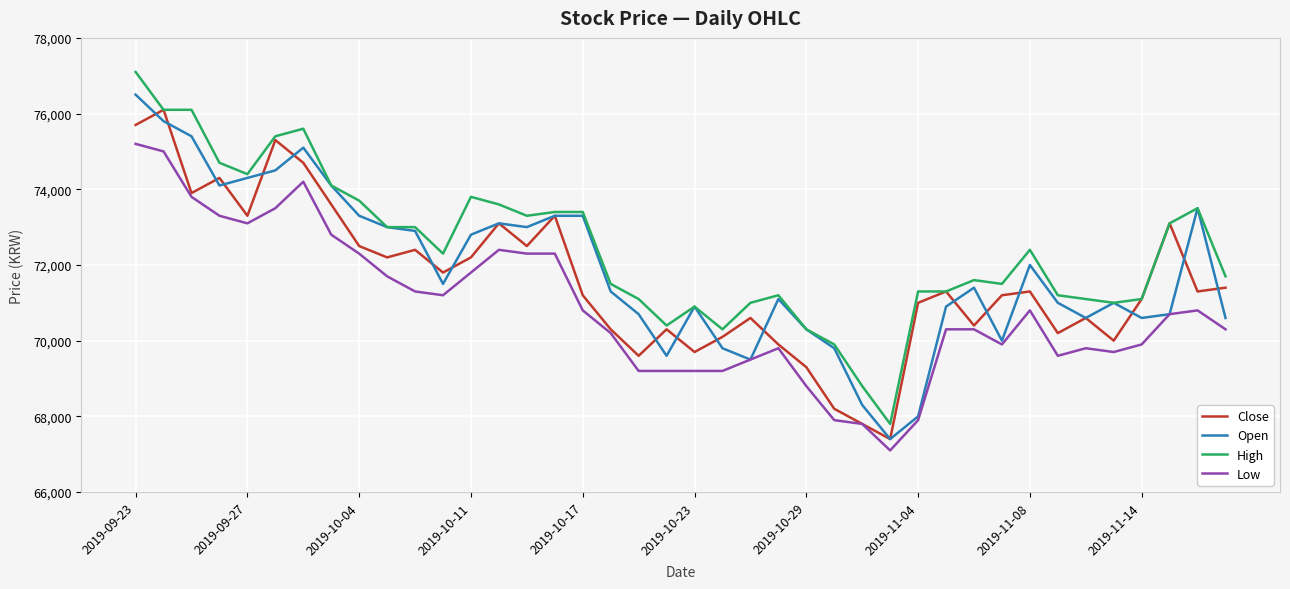

Which series has the largest range (max minus min)?

High